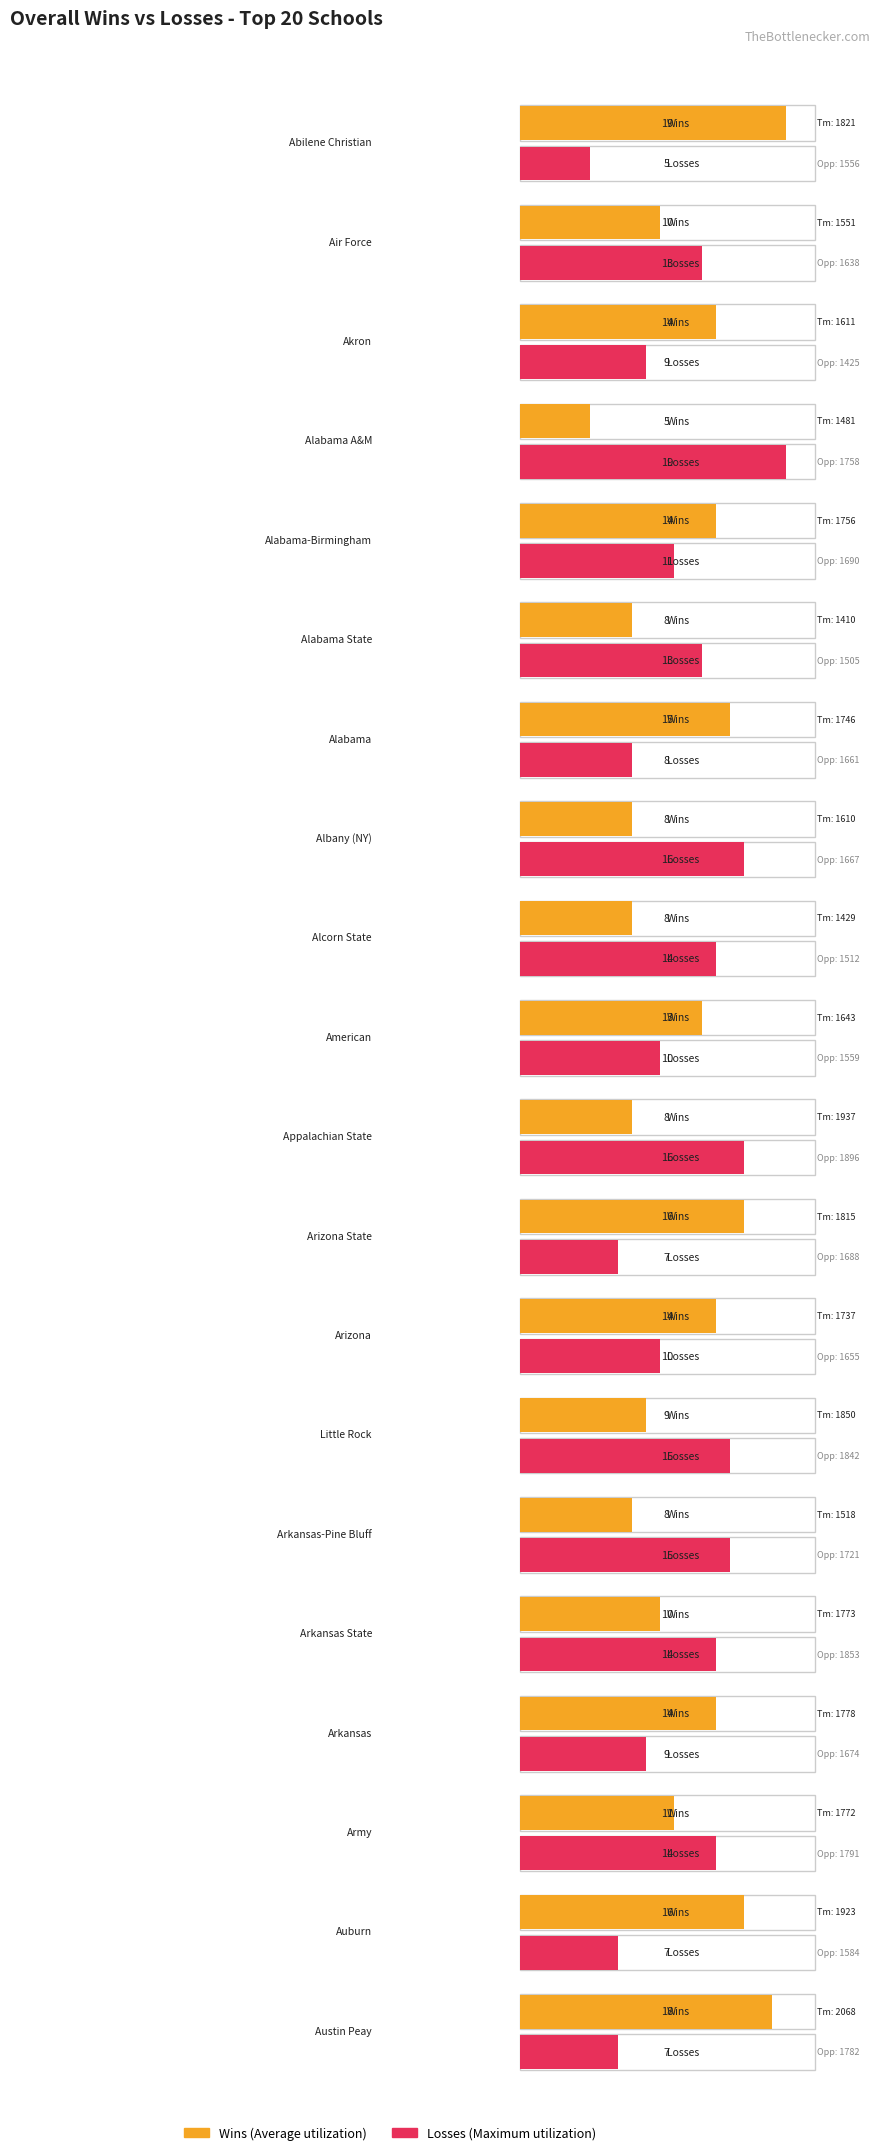

At which label is L closest to 12?

Air Force